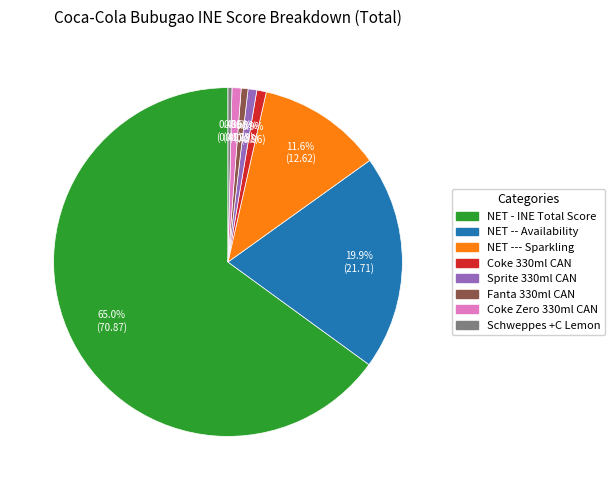

The Coke 330ml CAN slice represents 11% of the pie. True or false?

False